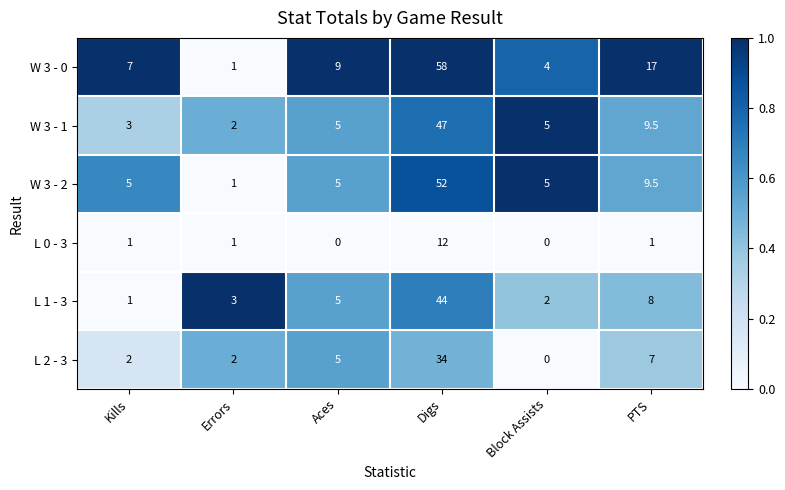

What is the average value of the L 1 - 3 series?

10.5